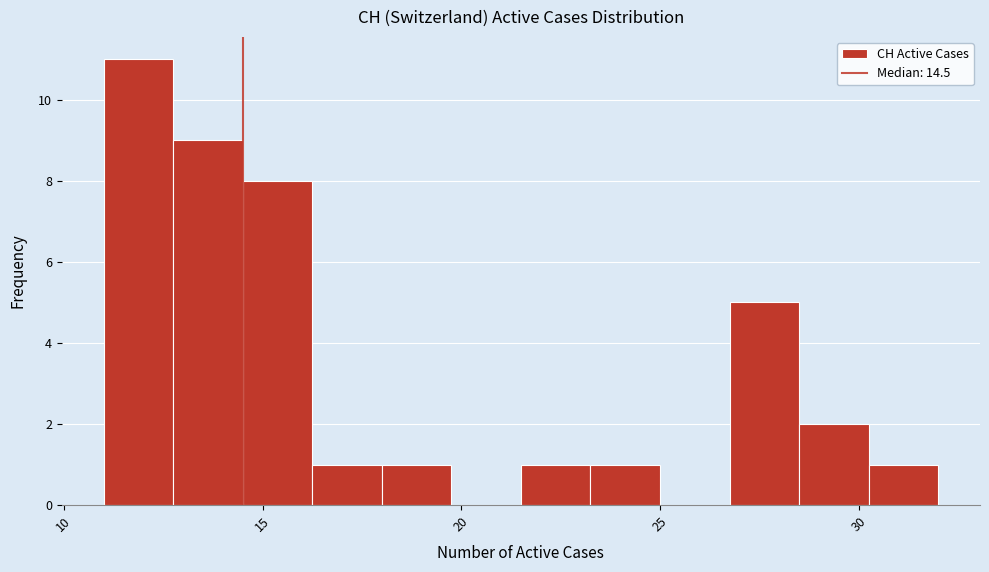

Read against the x-axis, roughly where is the centre of the tallest bar?

12.0